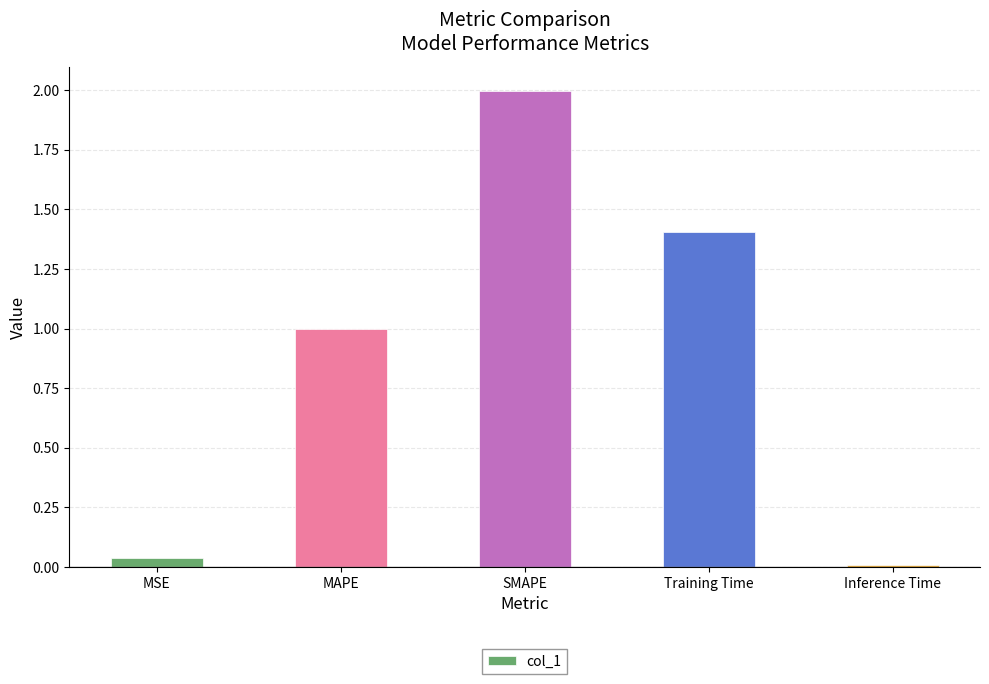

The chart shows a value of 0.4 at MAPE. True or false?

False